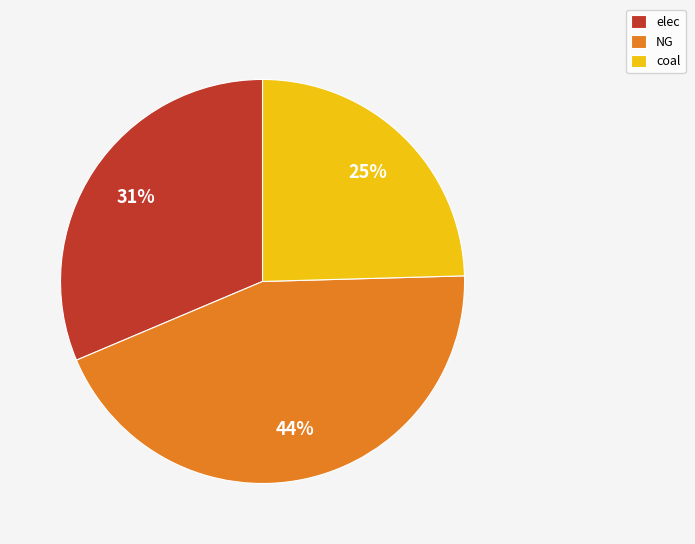

Approximately how many times larger is the value at NG compared to elec?

1.4